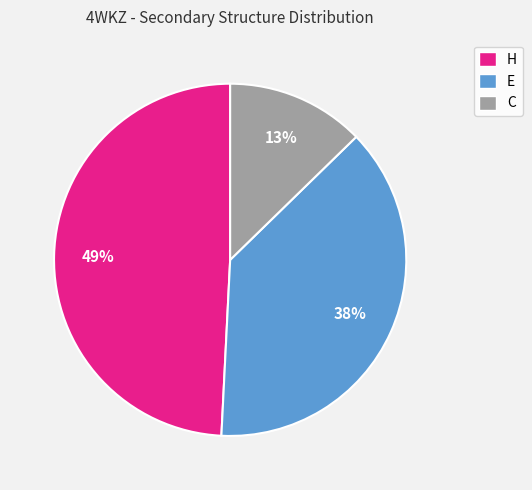

To the nearest percent, what is the combined percentage of C and E?

51%